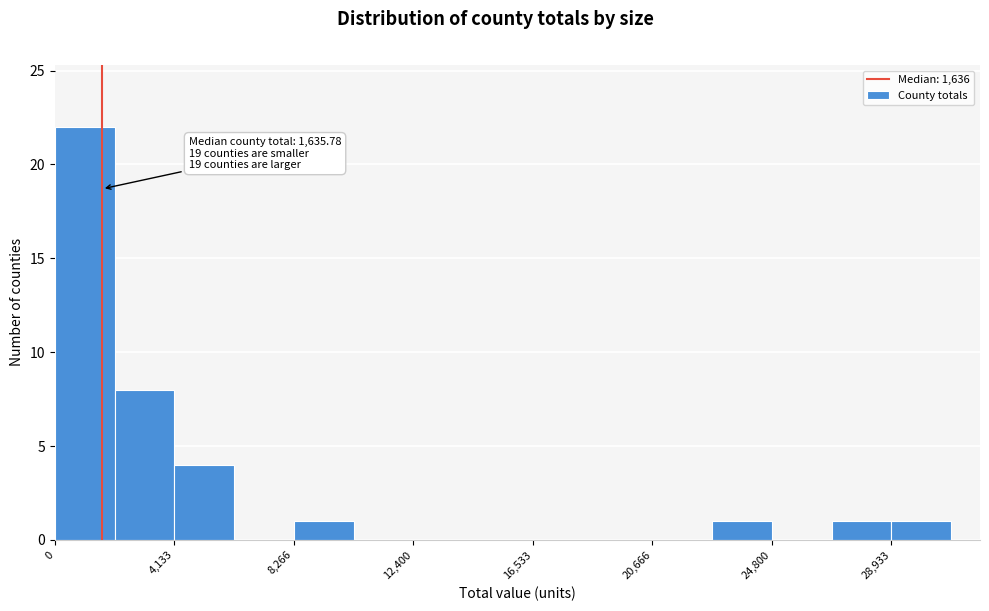

Over which range of the x-axis is the bar tallest?

0 to 2000